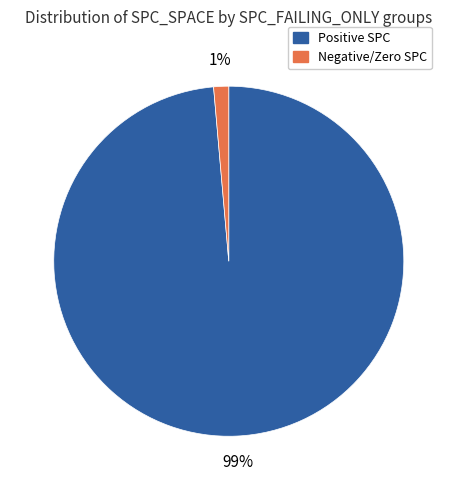

Is there any slice that represents more than half of the pie?

Yes